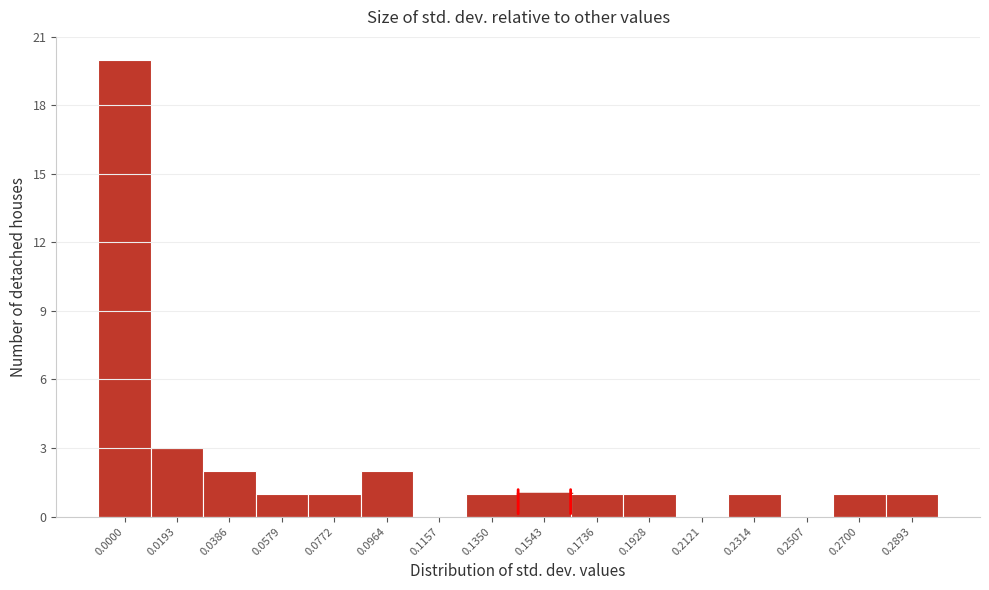

Reading left to right, list all the values displayed in this chart.

0.0000=20	0.0193=3	0.0386=2	0.0579=1	0.0772=1	0.0964=2	0.1157=0	0.1350=1	0.1543=1	0.1736=1	0.1928=1	0.2121=0	0.2314=1	0.2507=0	0.2700=1	0.2893=1